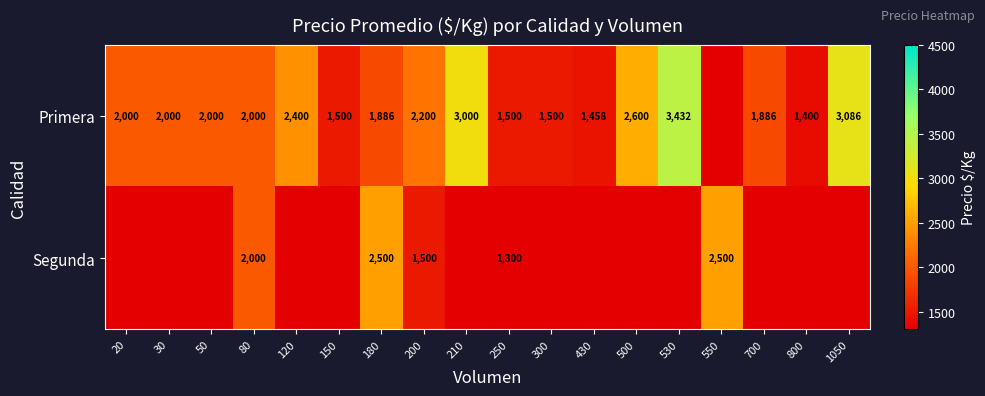

What is the total value across all series at 550?

2500